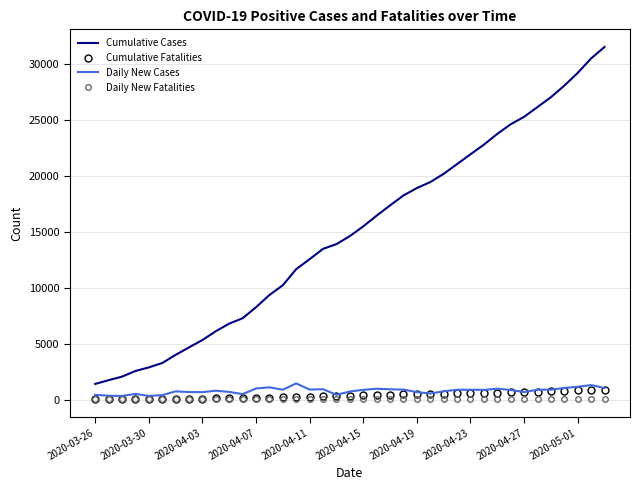

What is the maximum value shown in the chart?

31548